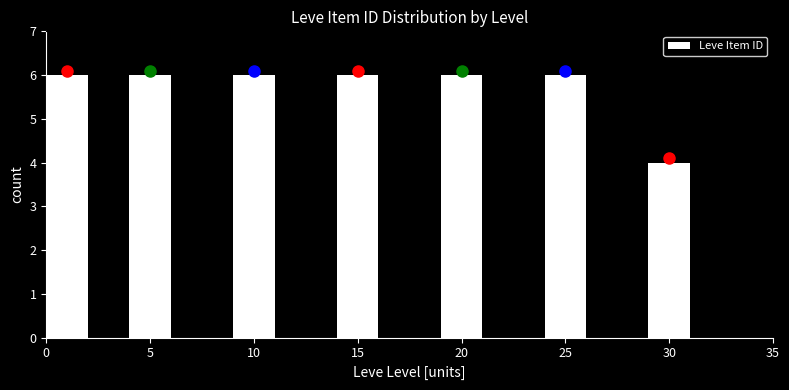

Reading left to right, extract all data points from this chart.

6	6	6	6	6	6	4